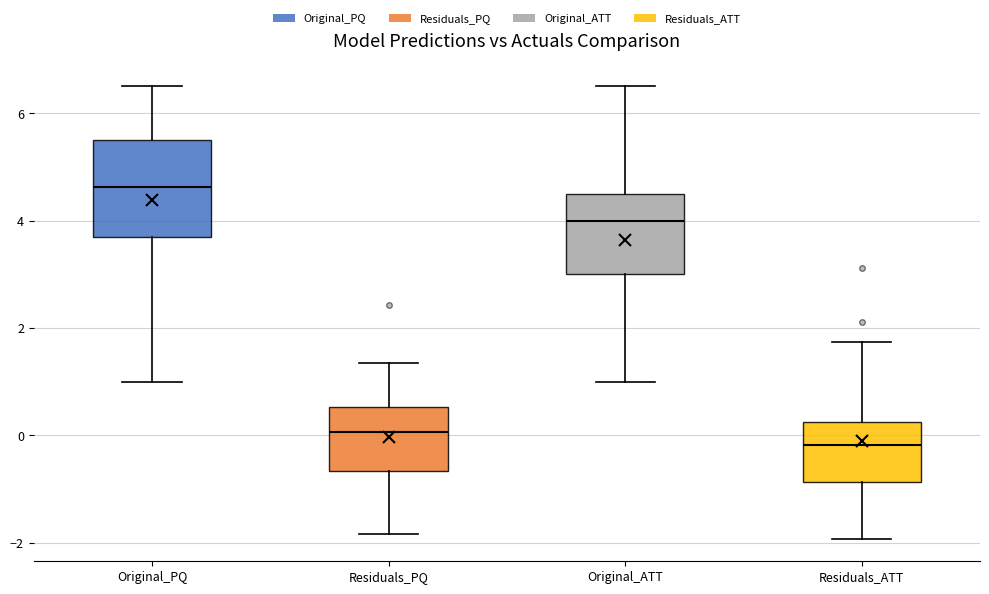

Reading left to right, transcribe this box plot: for each box, give where its median line is, the range the box spans, and where its two whiskers end, as read against the y-axis. The values are not printed on the chart, so give them approximately, as read against the axis.

Original_PQ: median 4.6, box 3.6 to 5.6, whiskers 1.0 to 6.6
Residuals_PQ: median 0.0, box -0.6 to 0.6, whiskers -1.8 to 1.4
Original_ATT: median 4.0, box 3.0 to 4.6, whiskers 1.0 to 6.6
Residuals_ATT: median -0.2, box -0.8 to 0.2, whiskers -2.0 to 1.8